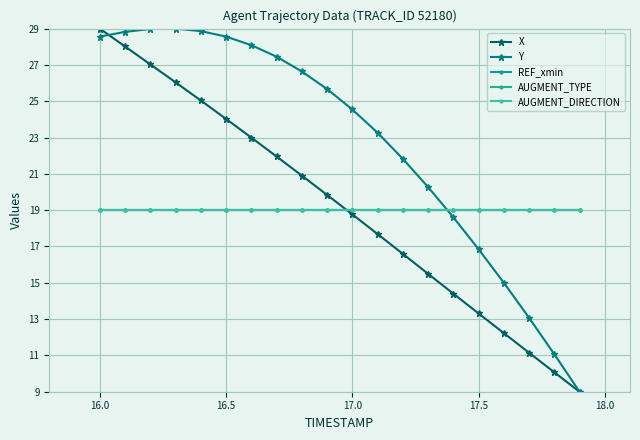

True or false: REF_xmin and X cross at least once.

True